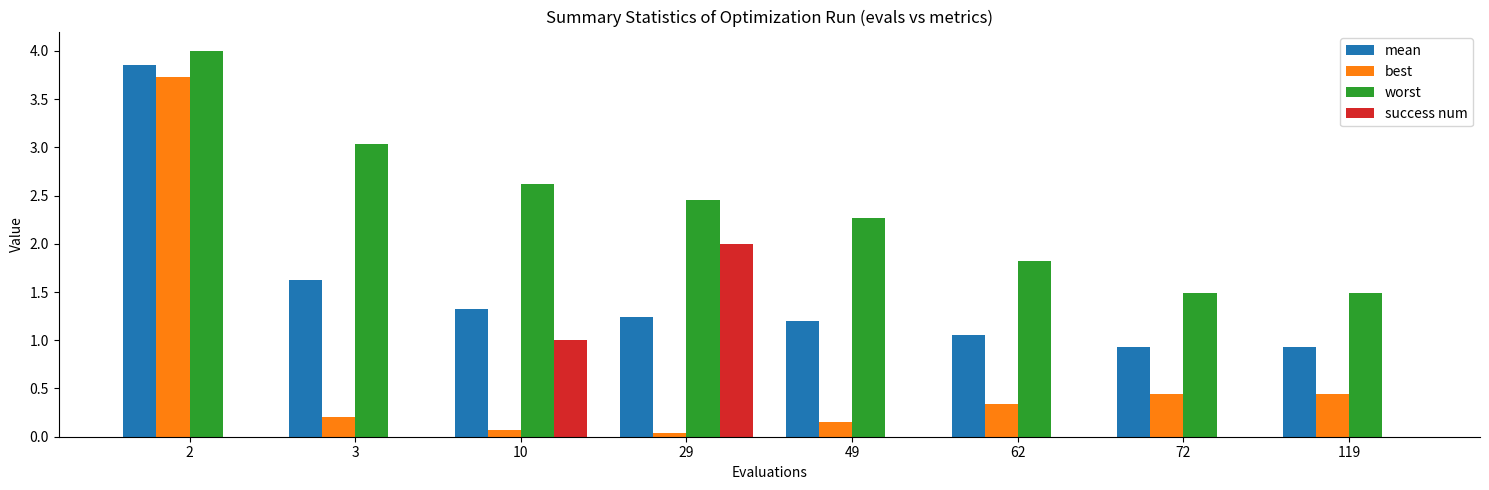

At which label does worst reach its peak?

2